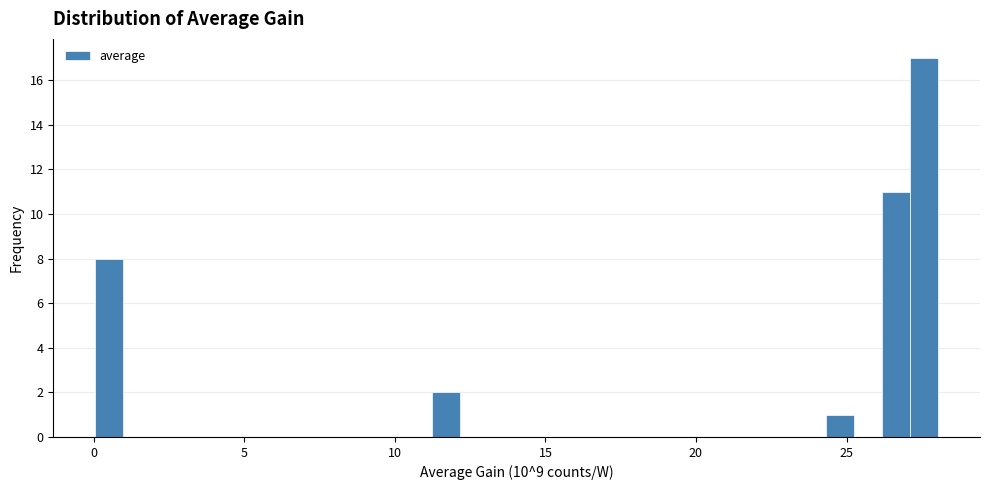

Read against the x-axis, roughly where is the centre of the tallest bar?

27.5